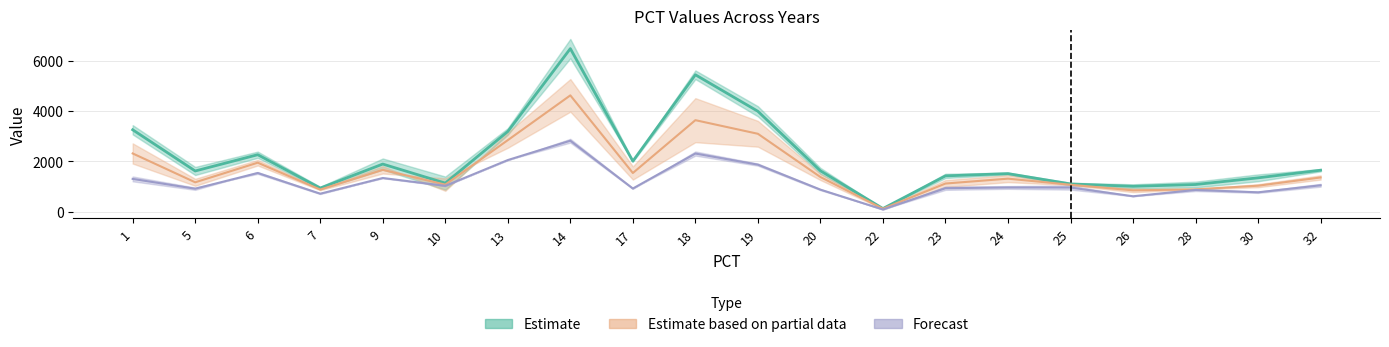

Rank the categories by Estimate based on partial data value from lowest to highest.

22, 26, 7, 28, 30, 25, 10, 23, 5, 24, 32, 20, 17, 9, 6, 1, 13, 19, 18, 14